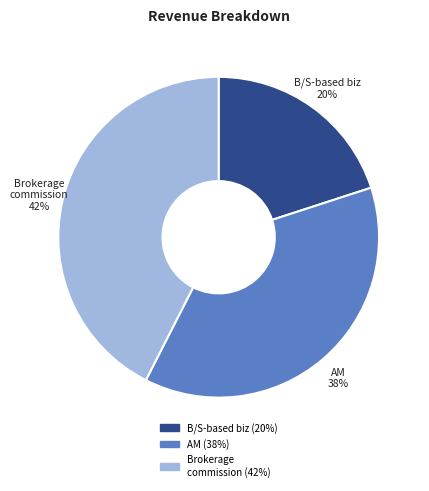

Is it true that B/S-based biz is 8% of the pie?

False